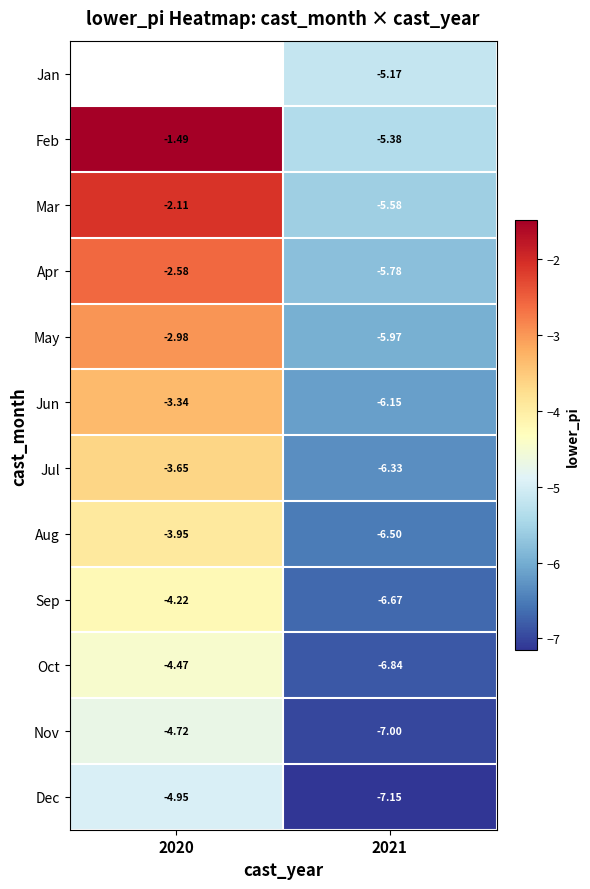

Is the value of Jul at 2021 greater than the value of Aug at 2020?

No